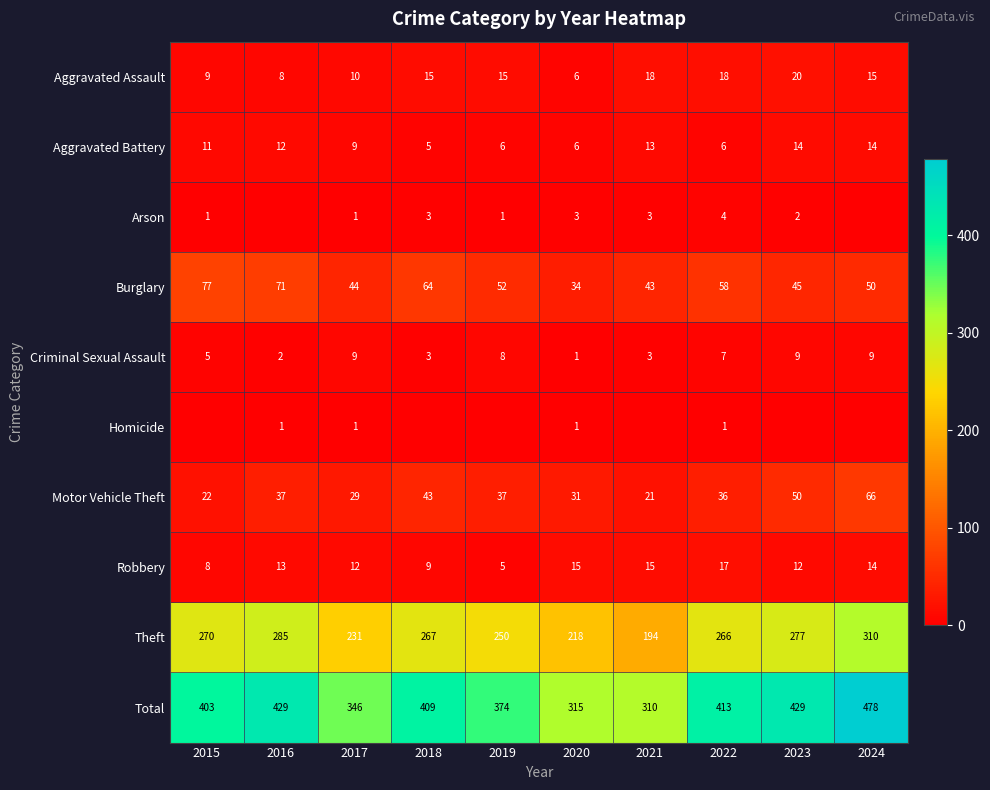

Is it true that Total equals 112 at 2020?

False